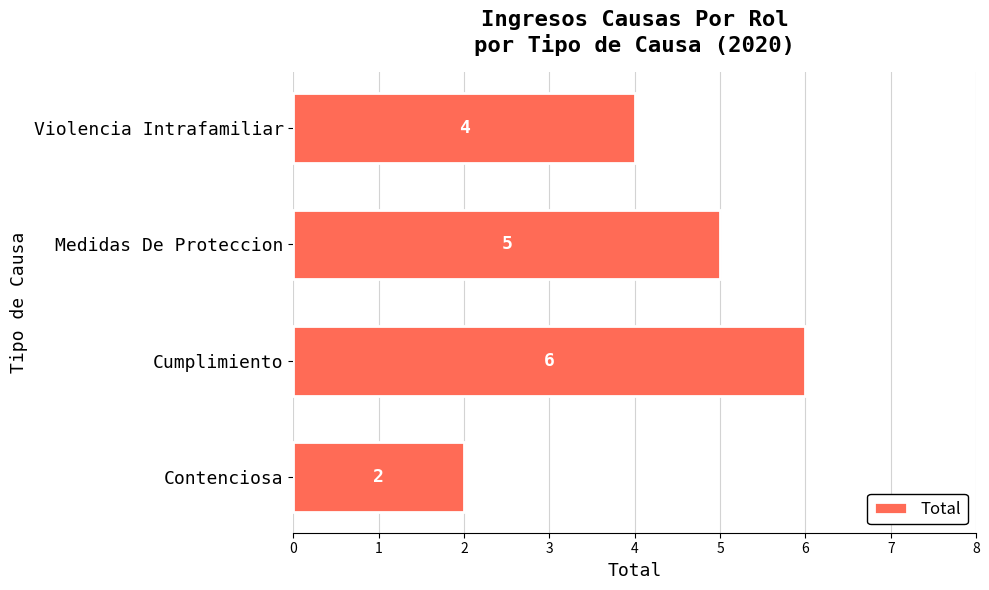

How many values are between 4 and 6?

3